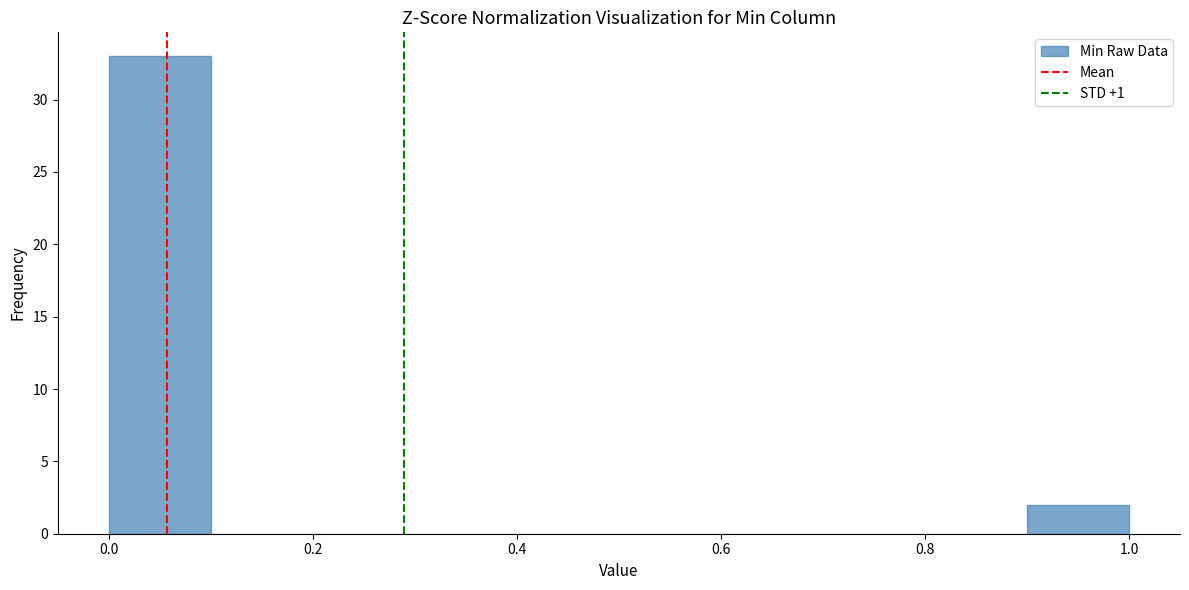

Reading left to right, list every bar in this chart as the range it spans on the x-axis followed by its height. The values are not printed on the chart, so give them approximately, as read against the axis.

0.0 to 0.1: 33
0.1 to 0.2: 0
0.2 to 0.3: 0
0.3 to 0.4: 0
0.4 to 0.5: 0
0.5 to 0.6: 0
0.6 to 0.7: 0
0.7 to 0.8: 0
0.8 to 0.9: 0
0.9 to 1.0: 2